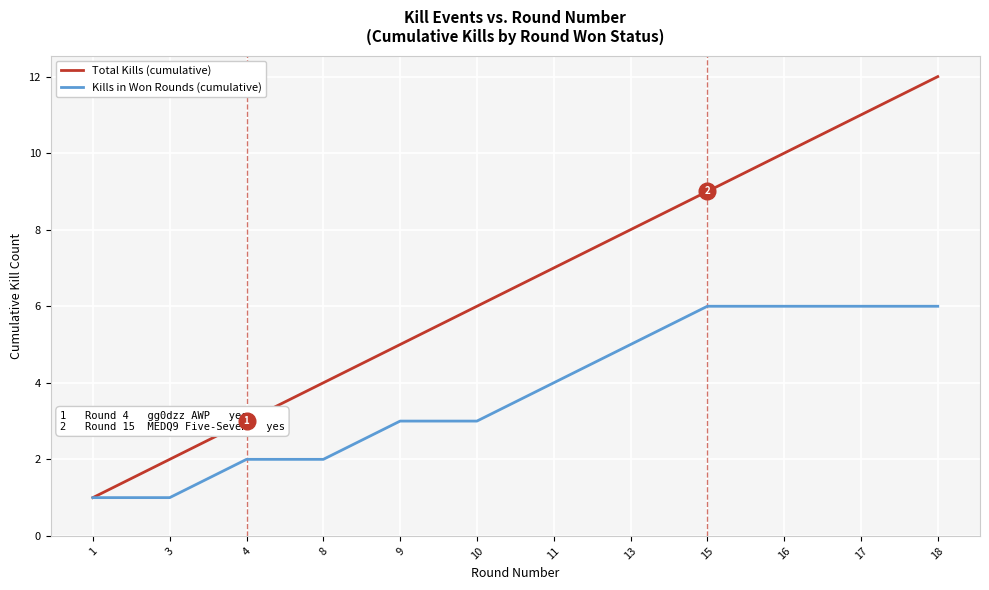

What is the spread (max minus min) of values at 16?

4